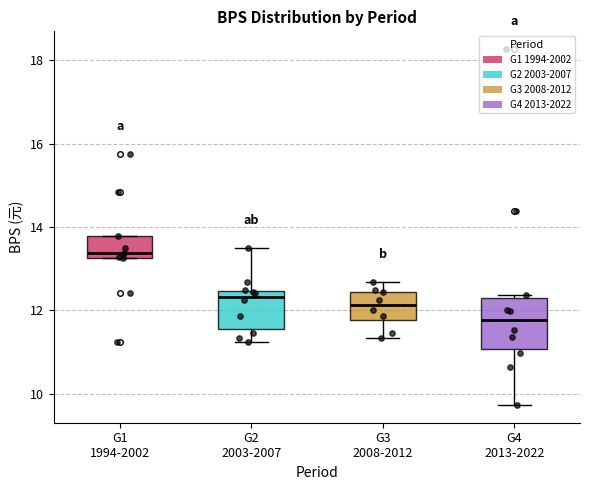

Which box has the highest median line?

G1 1994-2002